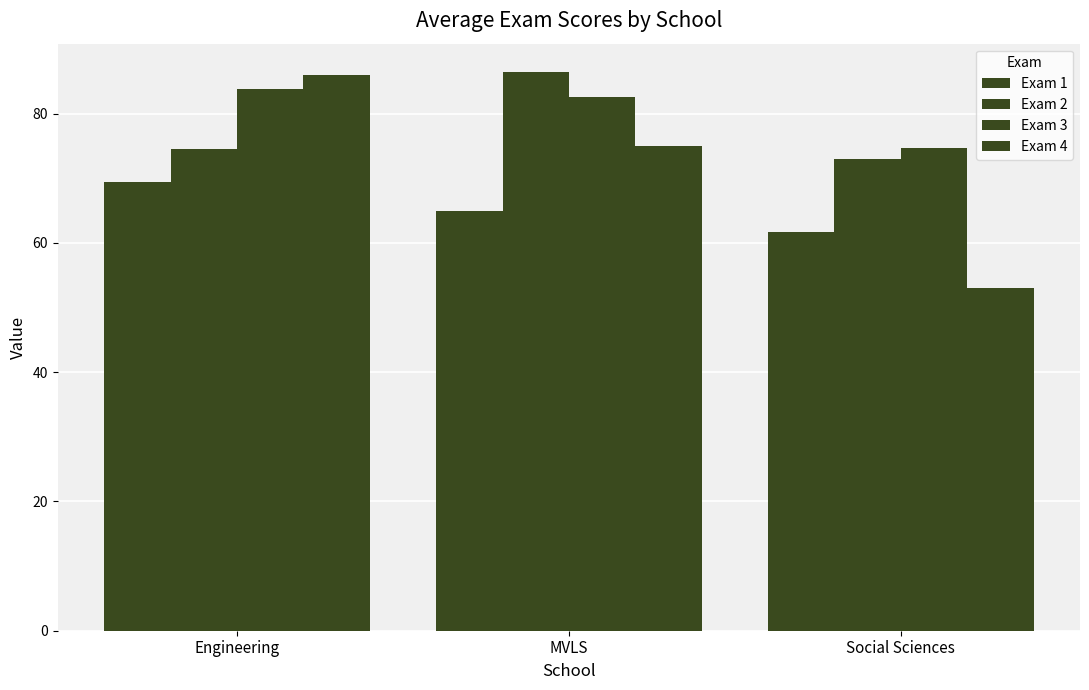

What is the label of the 2nd bar from the right?

MVLS